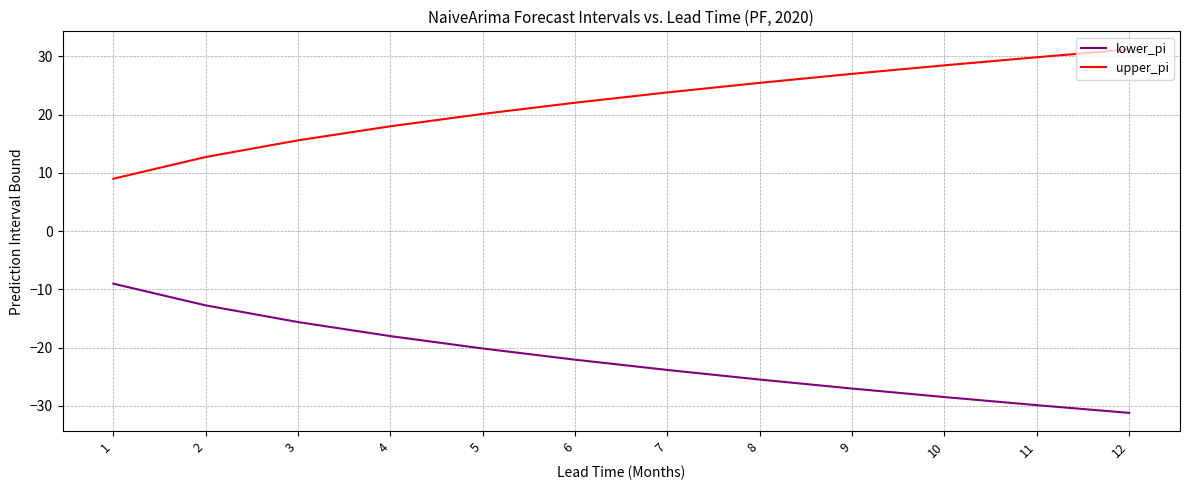

True or false: upper_pi and lower_pi cross at least once.

False